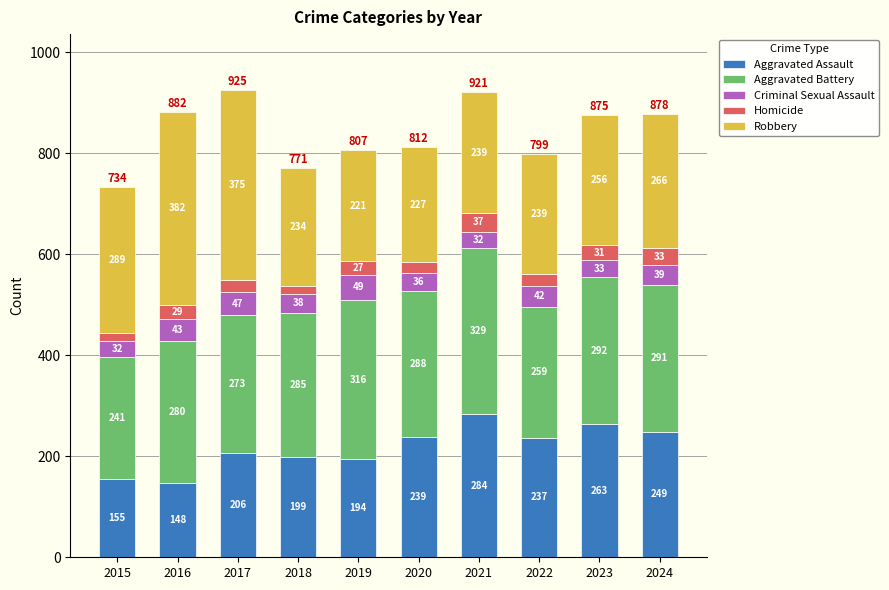

Read the Aggravated Assault value at 2021, to the nearest 50.

300